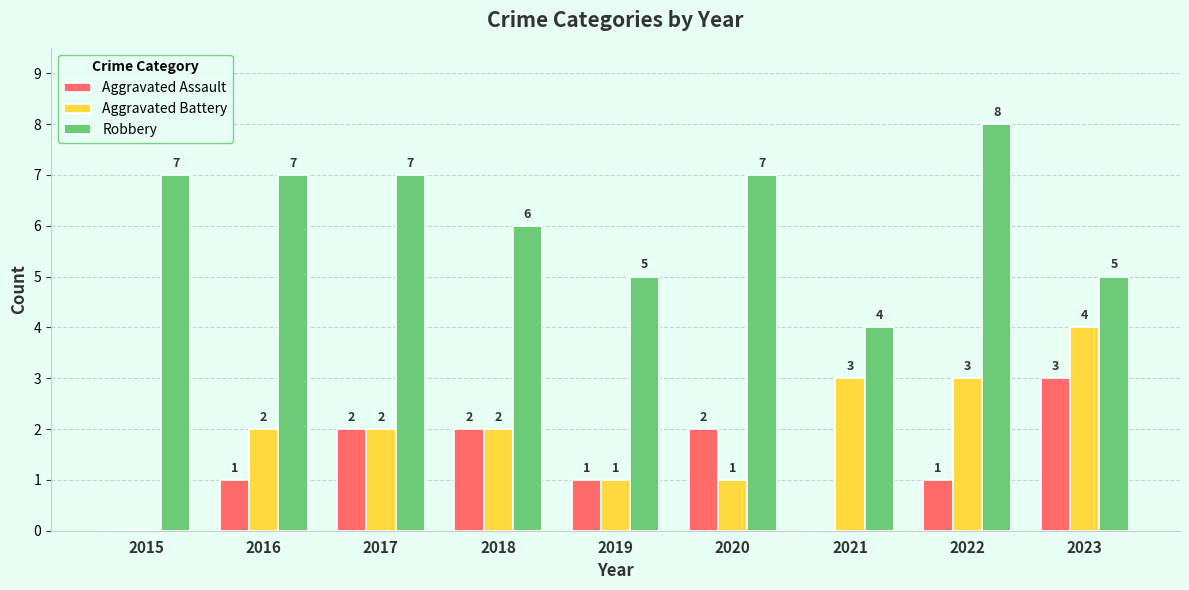

Are the bars grouped side by side (vs. stacked)?

Yes